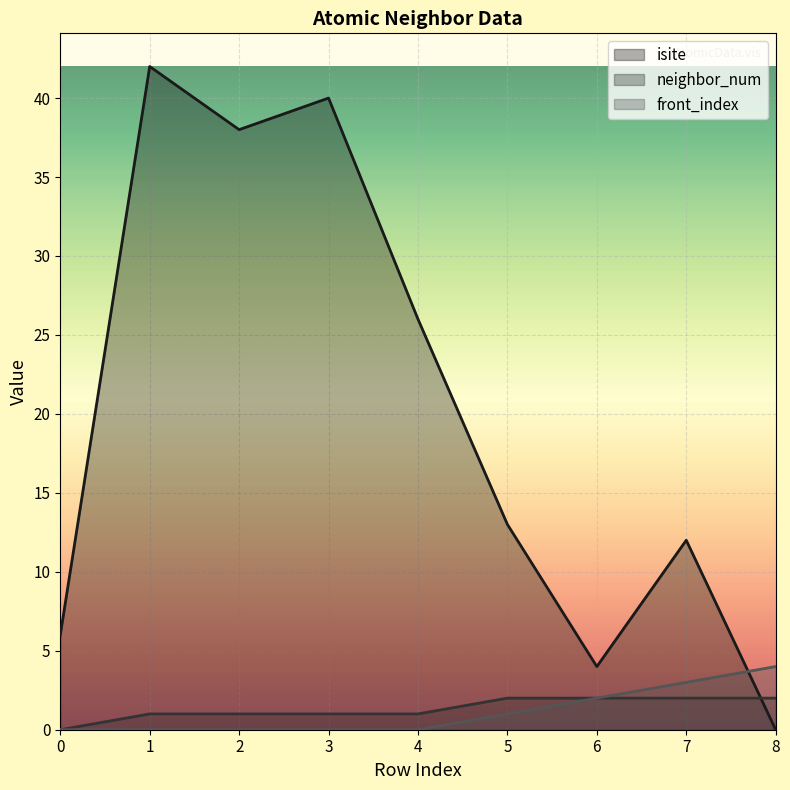

True or false: front_index and isite intersect in this chart.

True